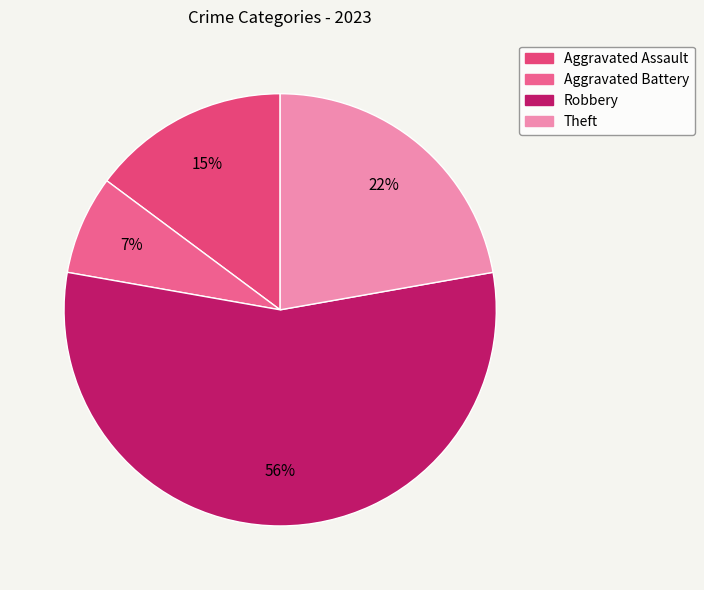

What percentage is the Robbery slice, to the nearest percent?

56%